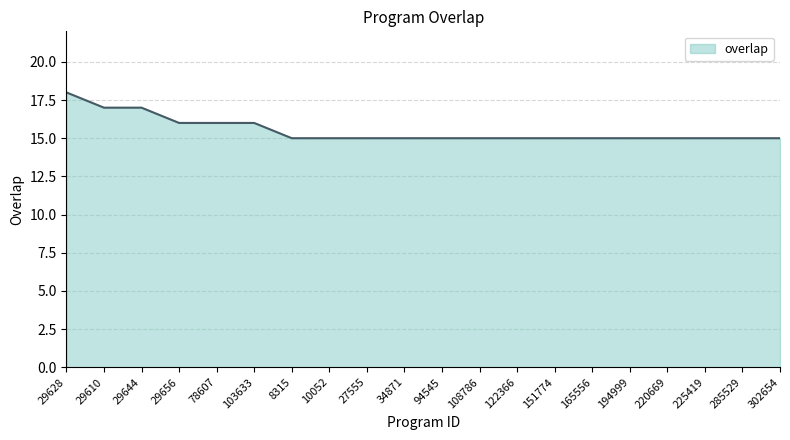

Is it true that the value at 34871 is 7?

False